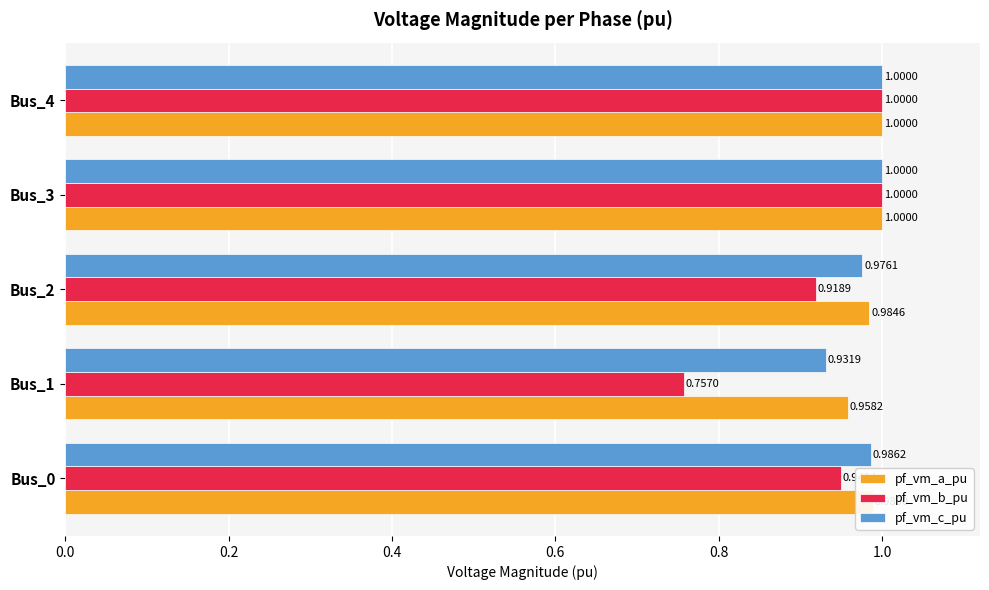

What is the sum of the pf_vm_c_pu values at Bus_3 and Bus_2?

2.0